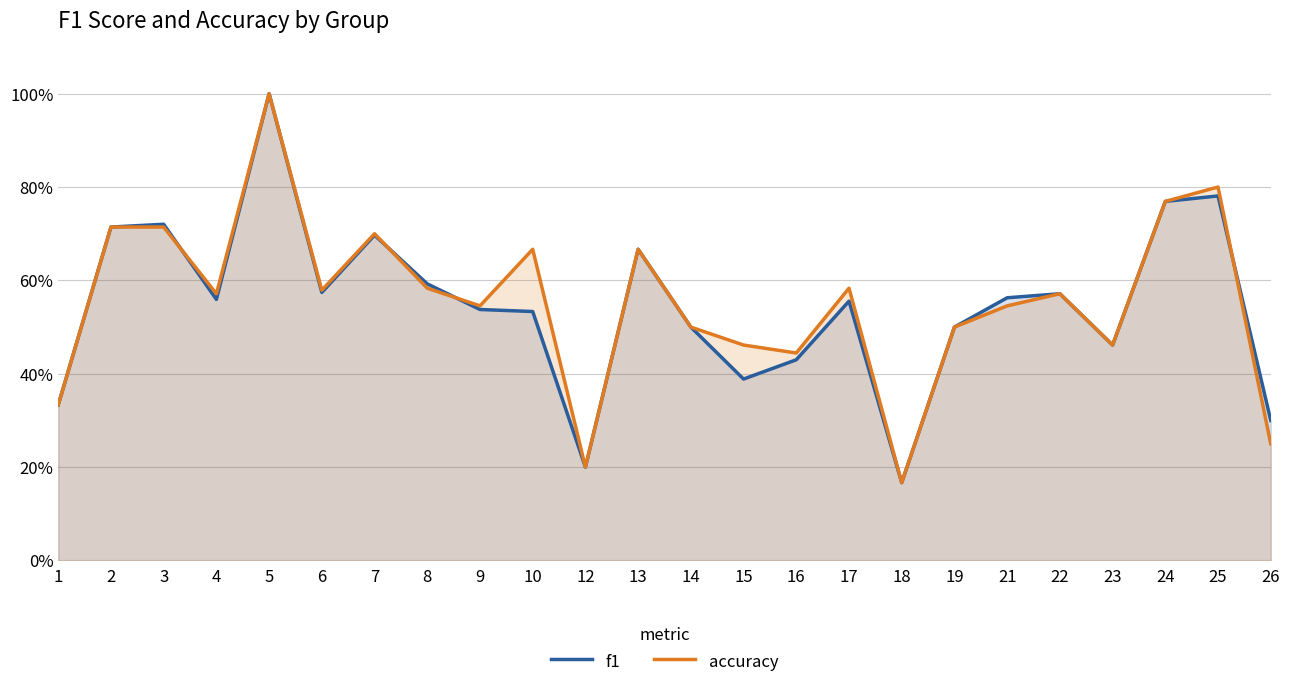

What are all the series names shown in the legend?

f1, accuracy